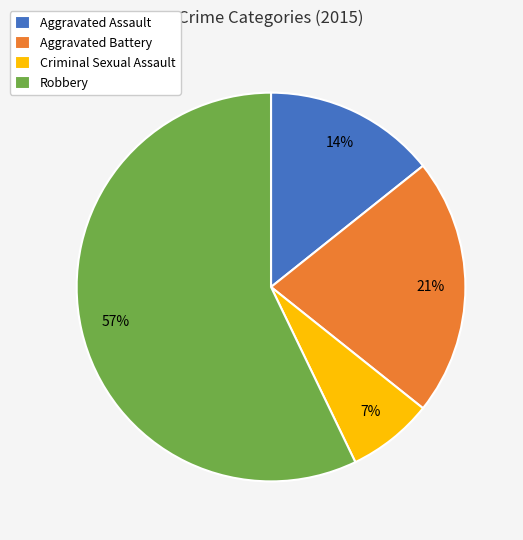

Is the sum of Aggravated Assault and Criminal Sexual Assault greater than half?

No